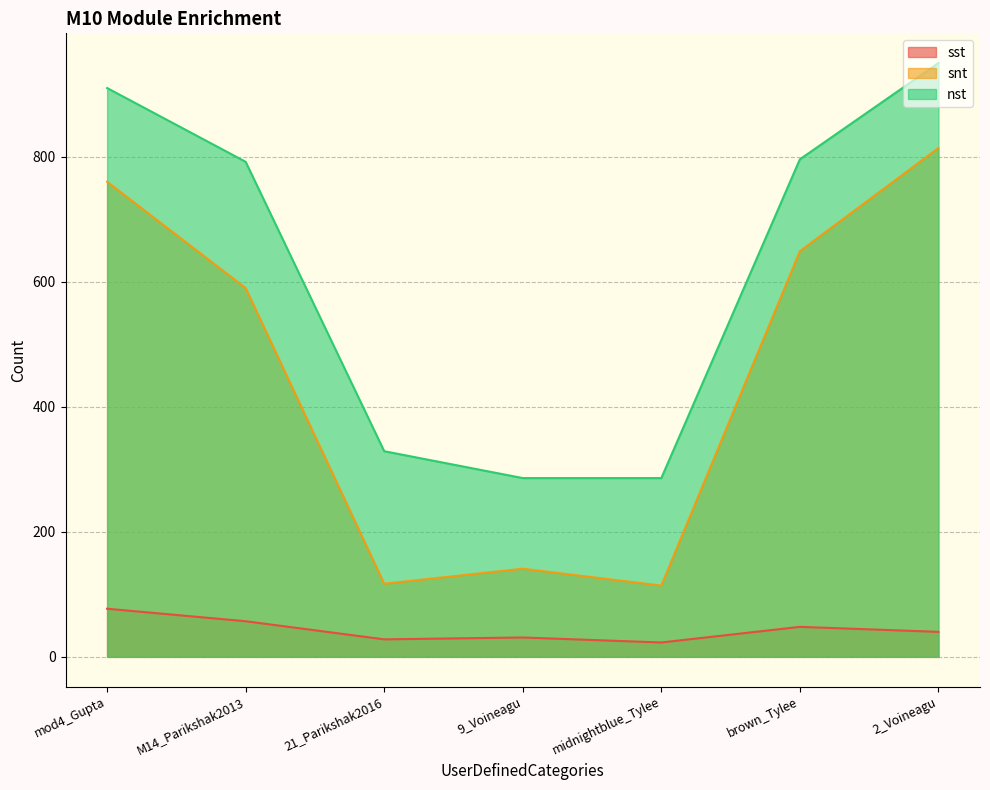

Where is snt nearest to the value 464?

M14_Parikshak2013